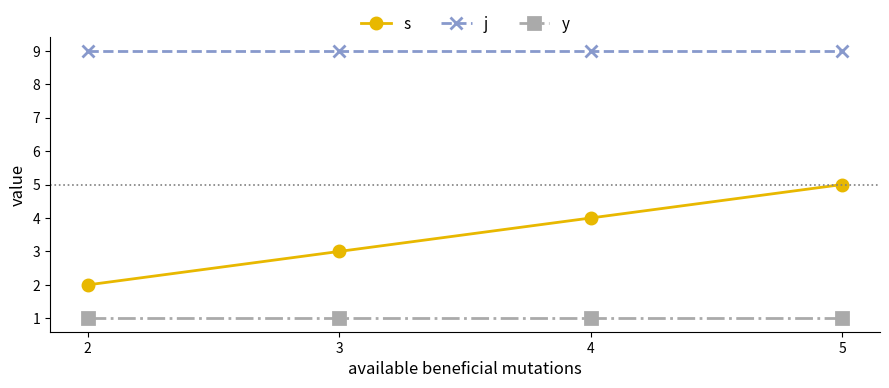

What are all the series names shown in the legend?

s, j, y